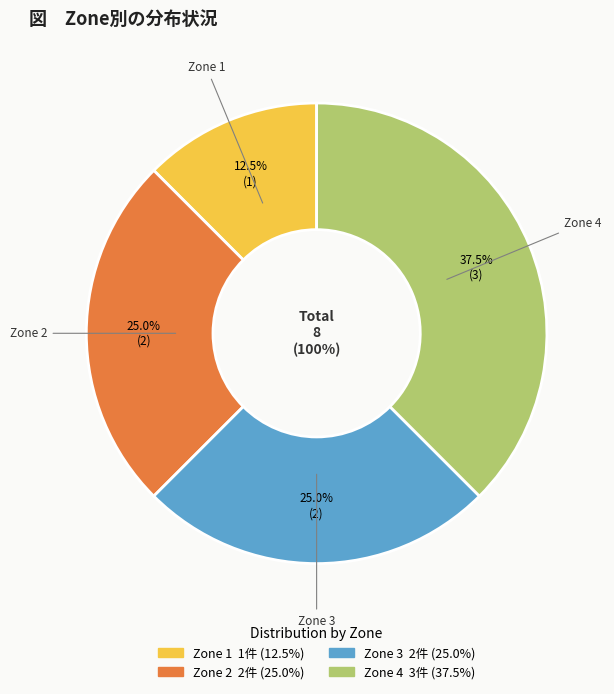

How many segments does this pie chart have?

4